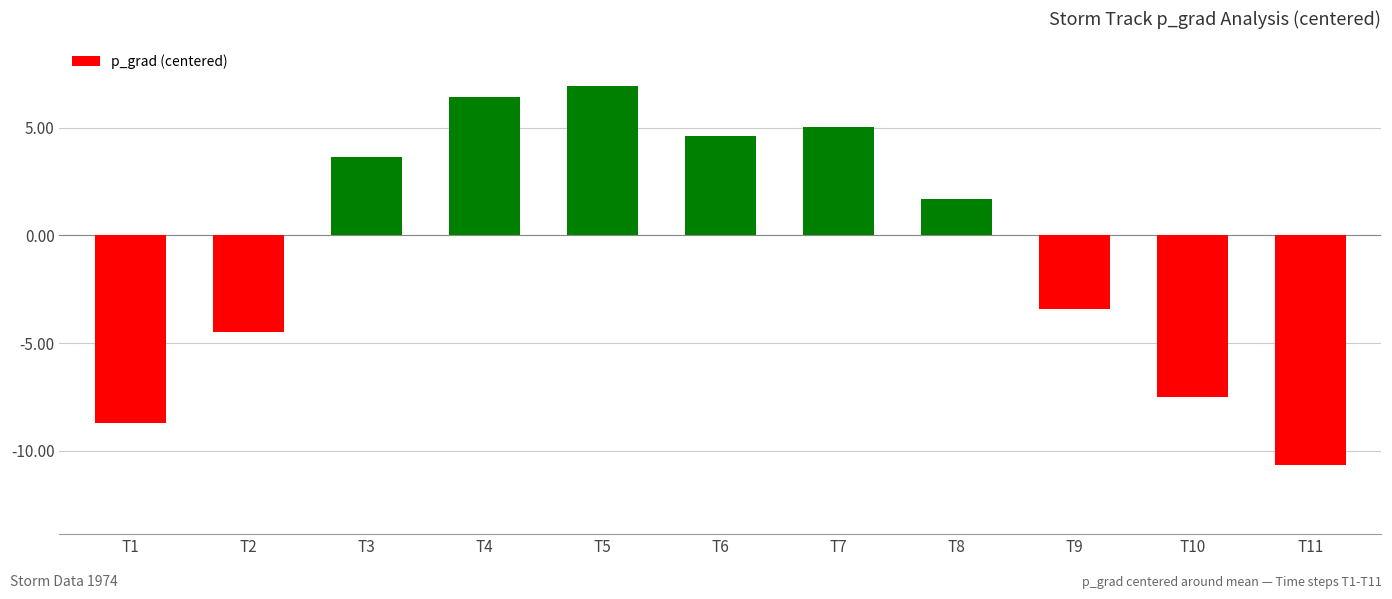

What is the approximate value at T7?

5.0